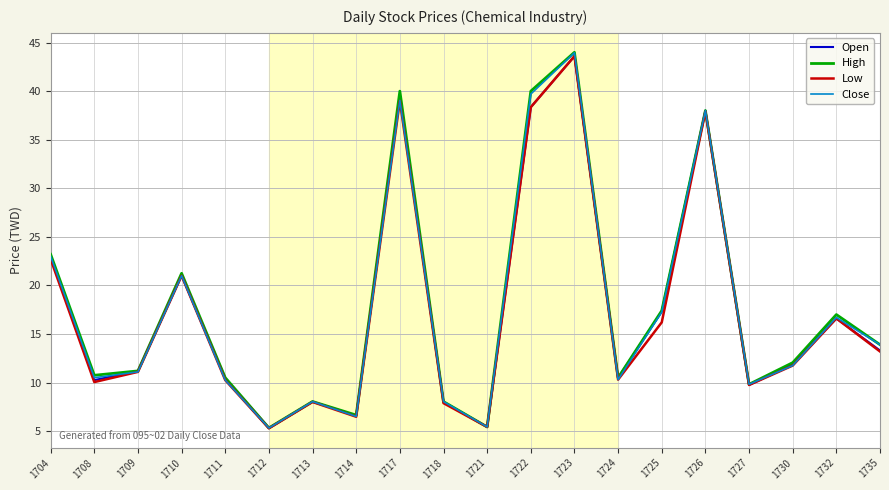

Is this an area chart (filled region under the line)?

No